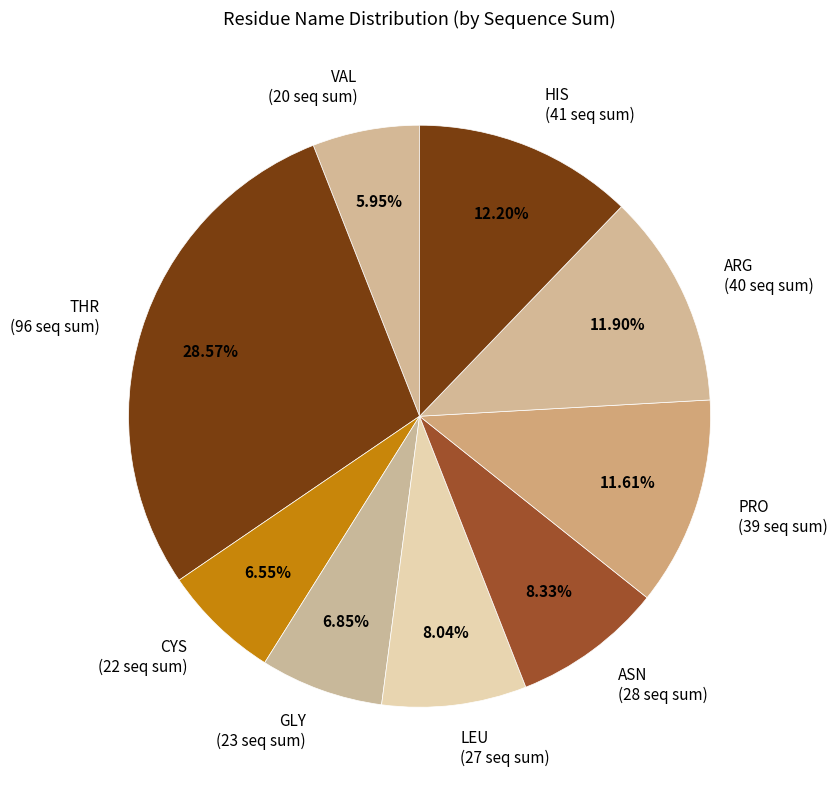

What is the ratio of the value at THR (96 seq sum) to the value at PRO (39 seq sum)?

2.5